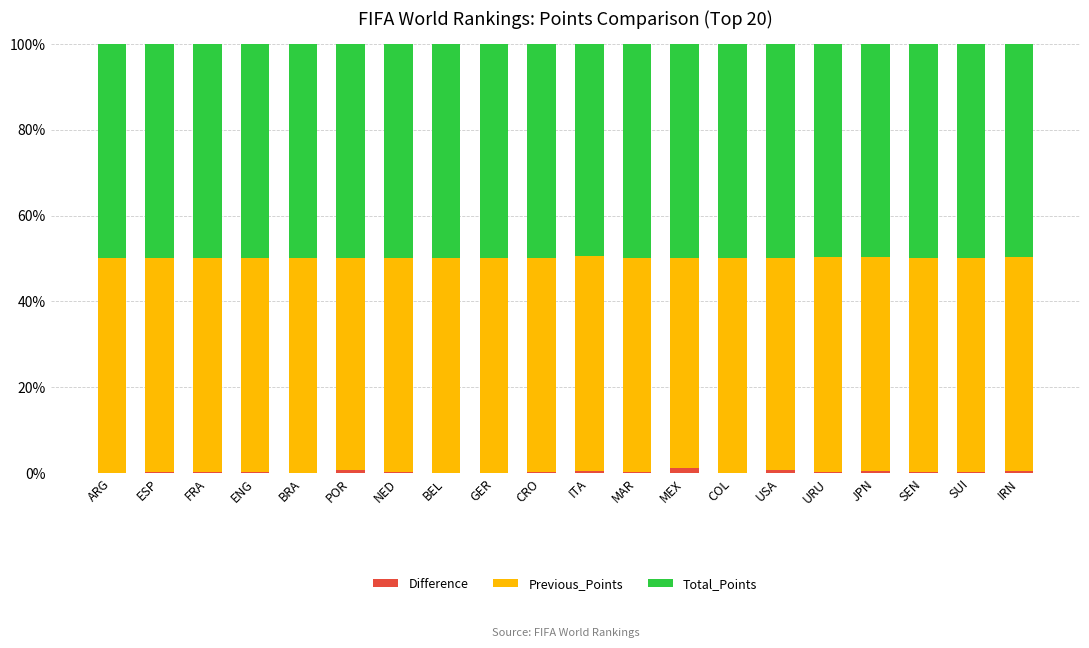

What are all the series names shown in the legend?

Difference, Previous_Points, Total_Points